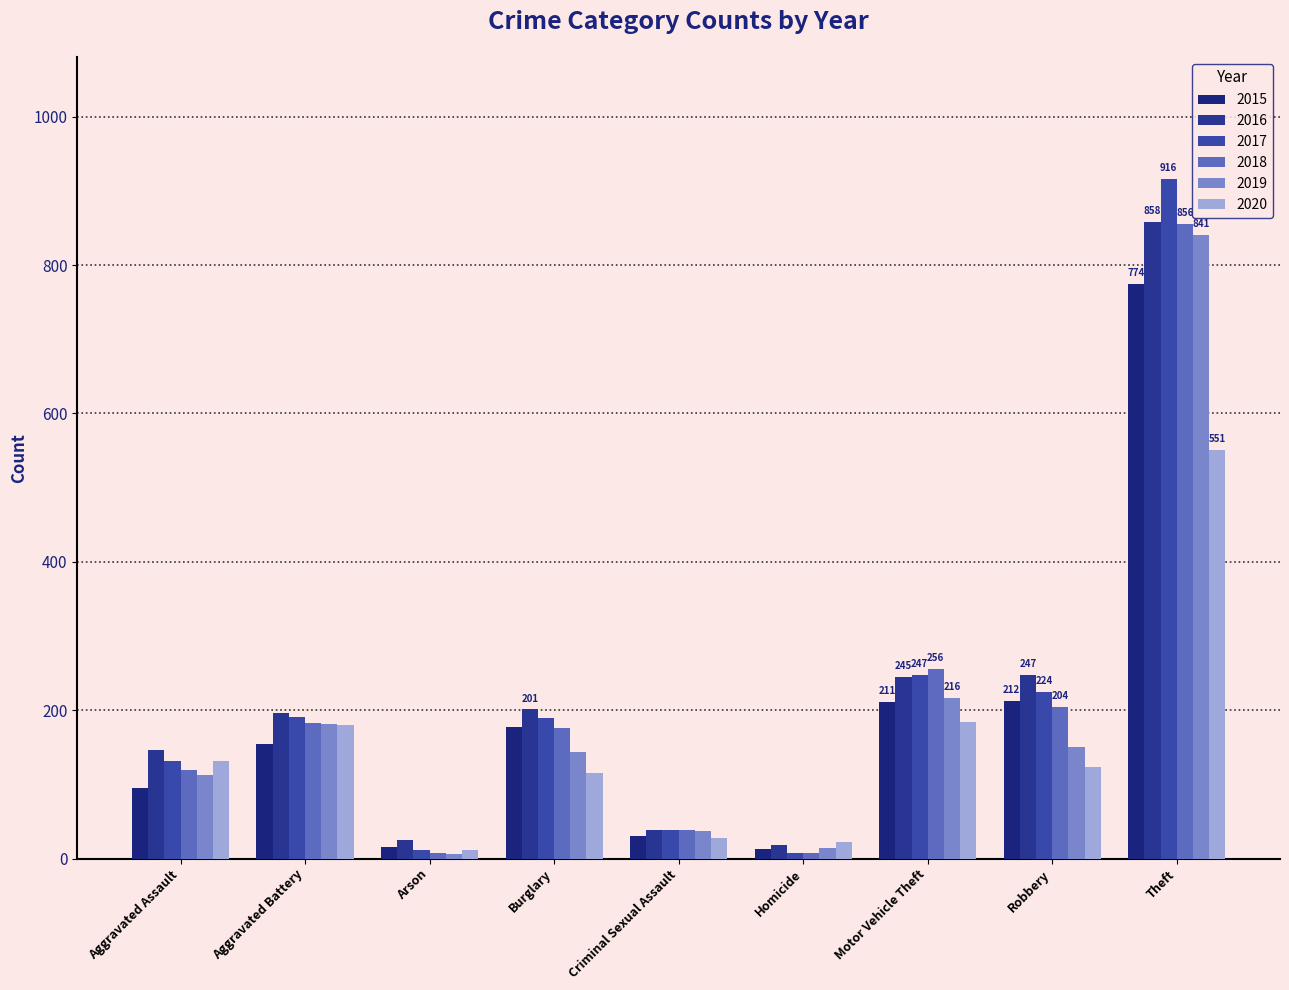

How many bars are there in each group?

6